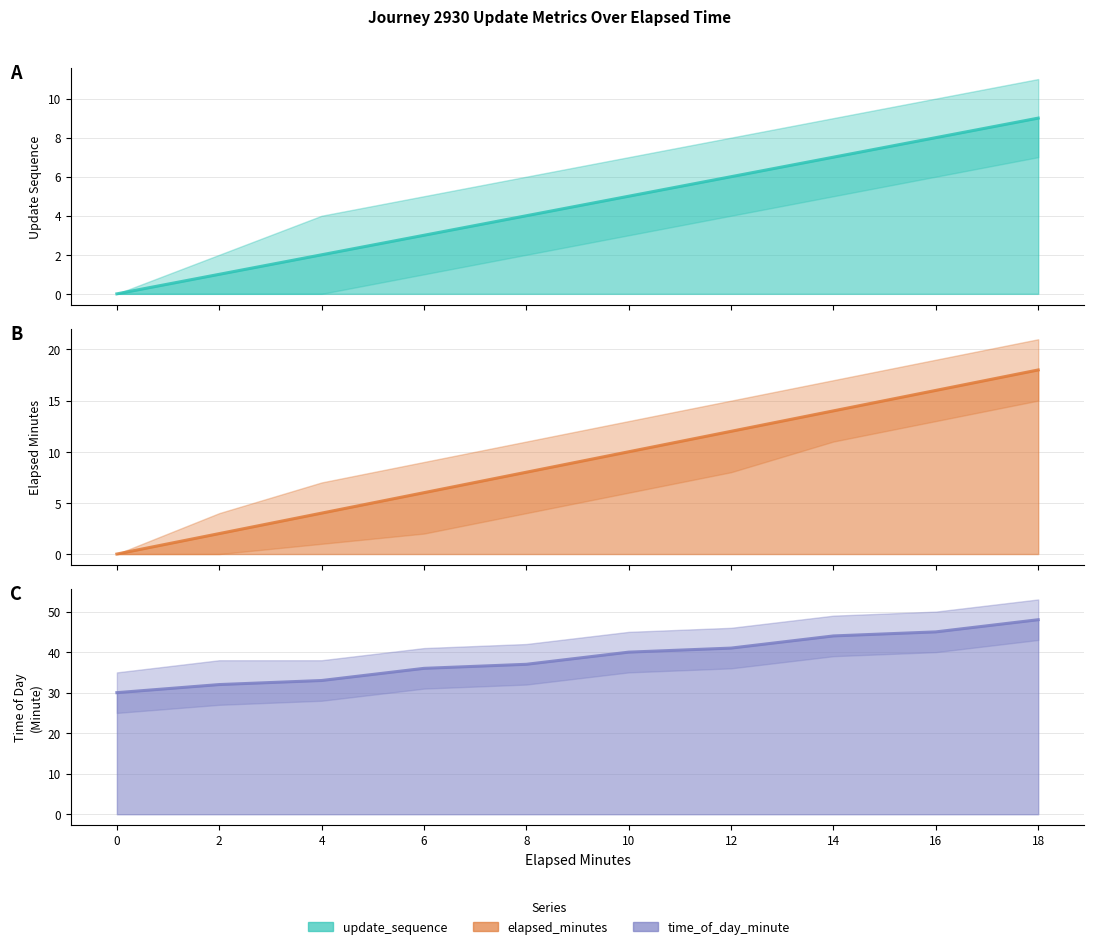

True or false: elapsed_minutes and update_sequence intersect in this chart.

False